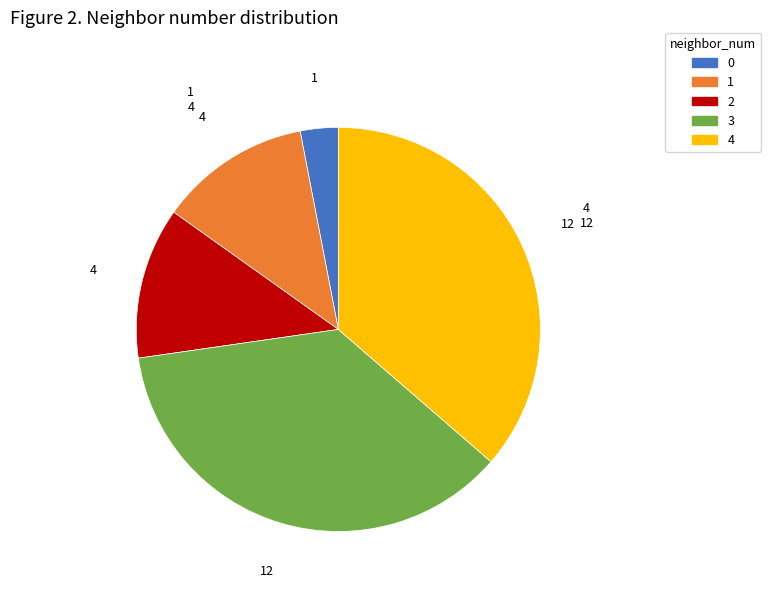

The 1 slice represents 12% of the pie. True or false?

True